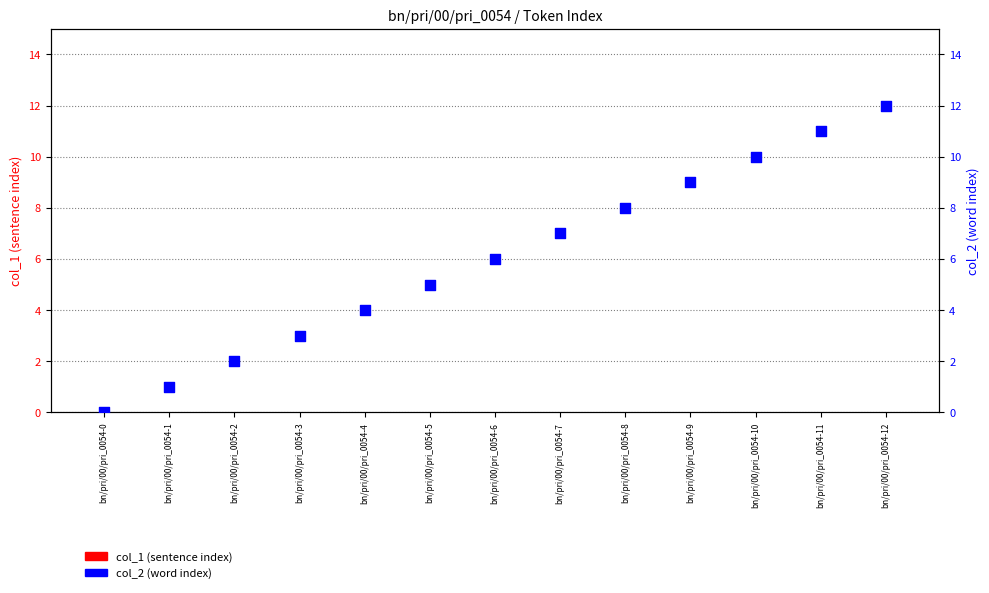

Which series contains the highest Y value?

col_2